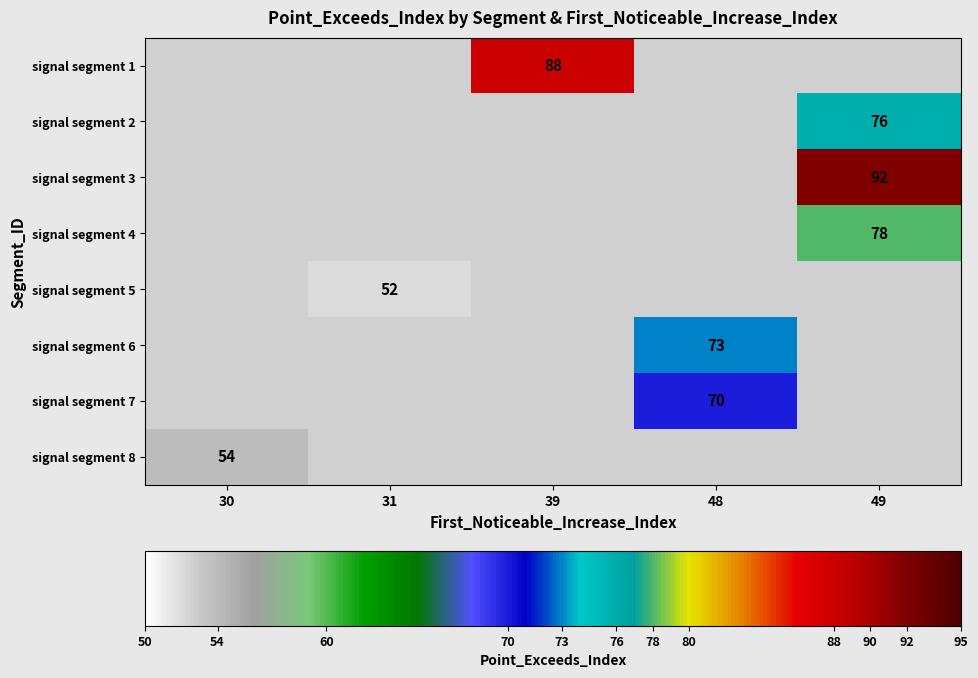

The signal segment 7 series shows 70 at 48. True or false?

True